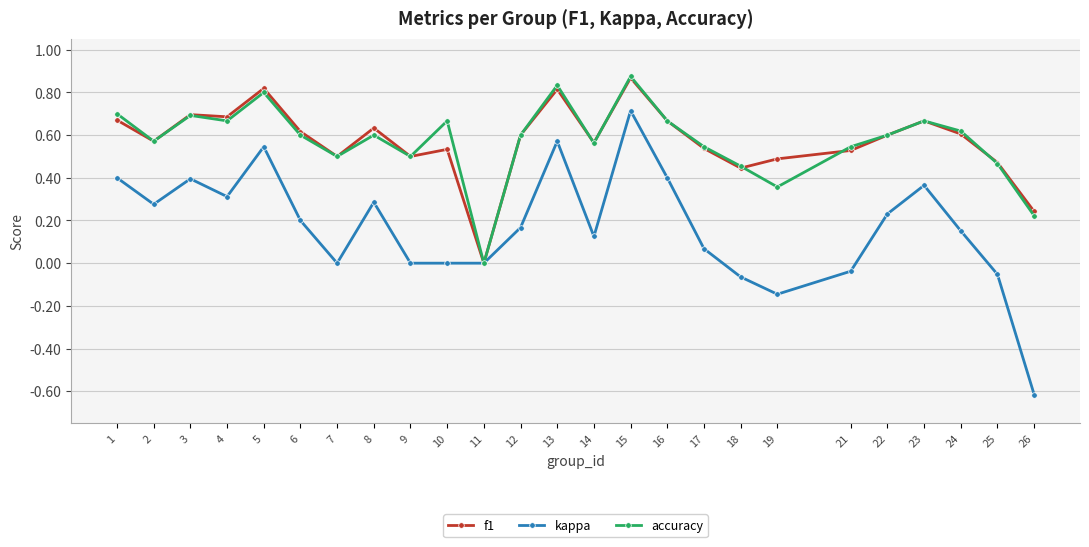

True or false: f1 has more than 1 interior local peaks.

True